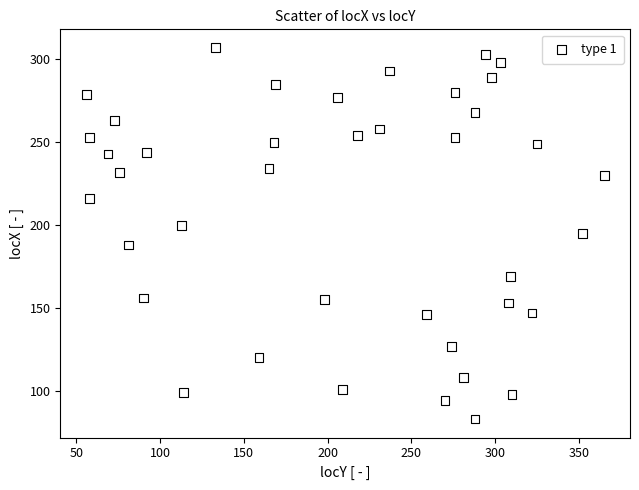

What is the range of X values (max minus min)?

309